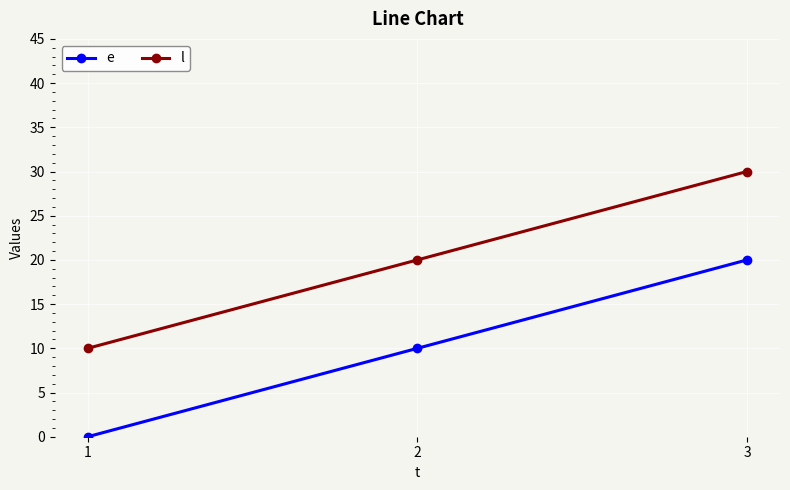

Reading left to right, list all the values displayed in this chart.

e: 1=0	2=10	3=20
l: 1=10	2=20	3=30